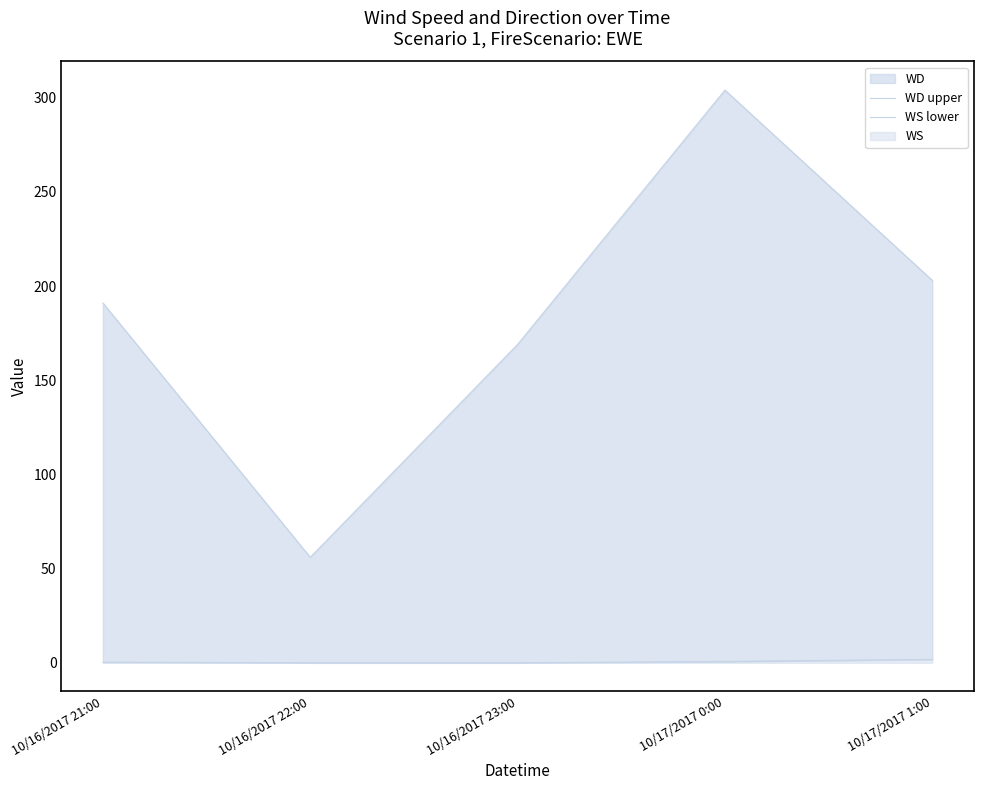

What is the difference between the highest and lowest values at 10/16/2017 21:00?

190.6